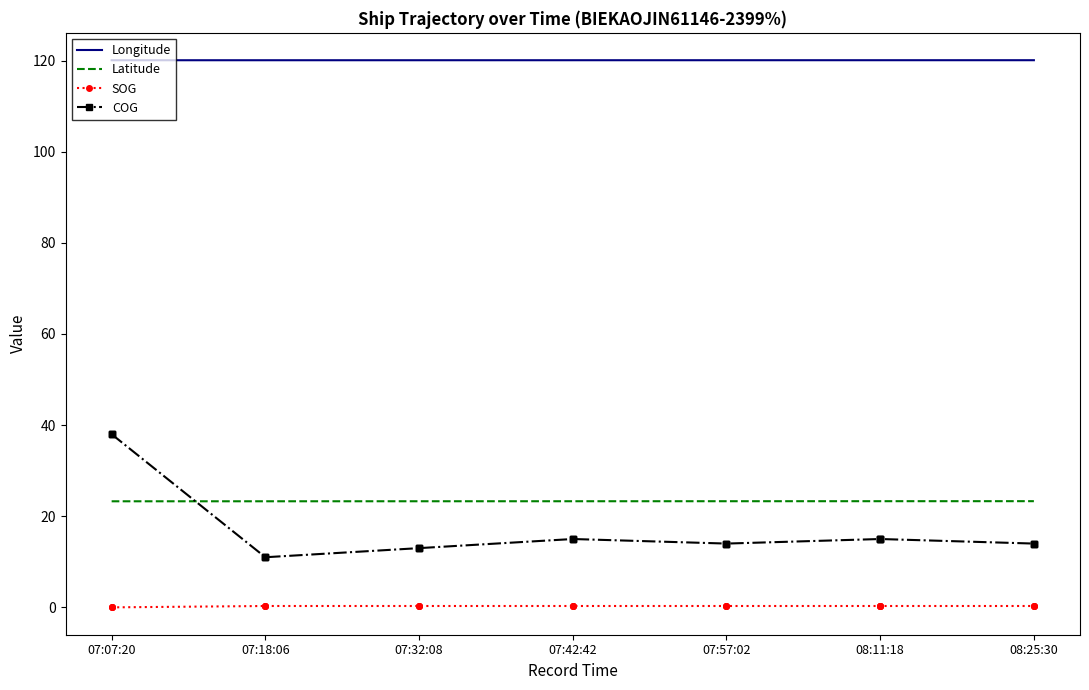

What is the average value of the SOG series?

0.3